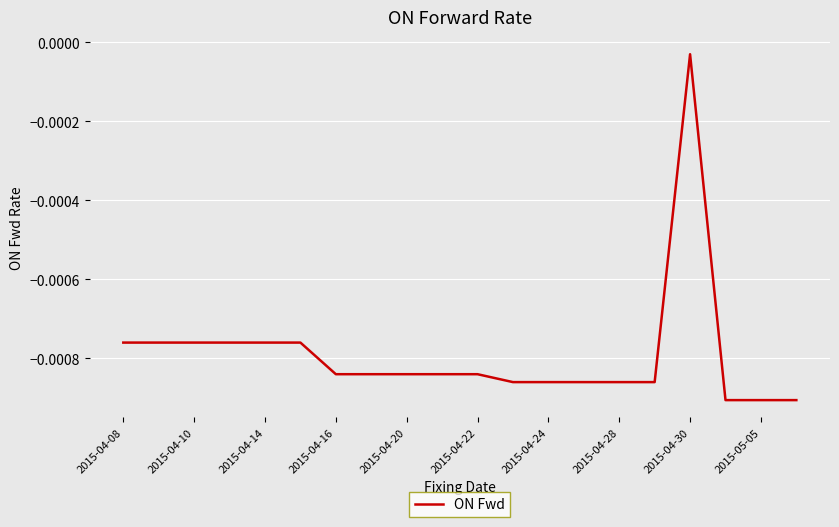

How many lines are shown in the chart?

1